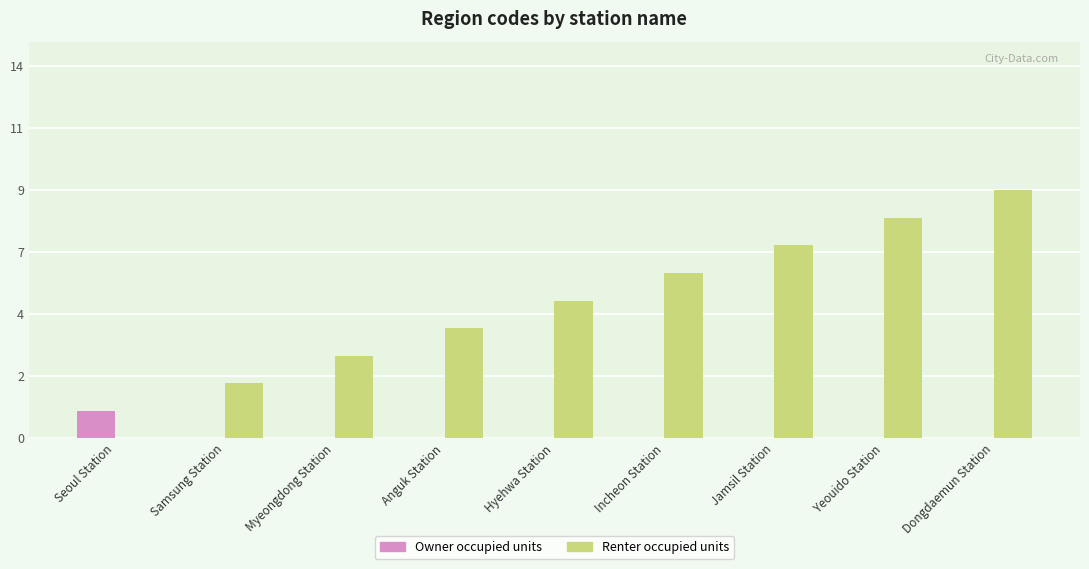

Which series has the largest range (max minus min)?

Renter occupied units